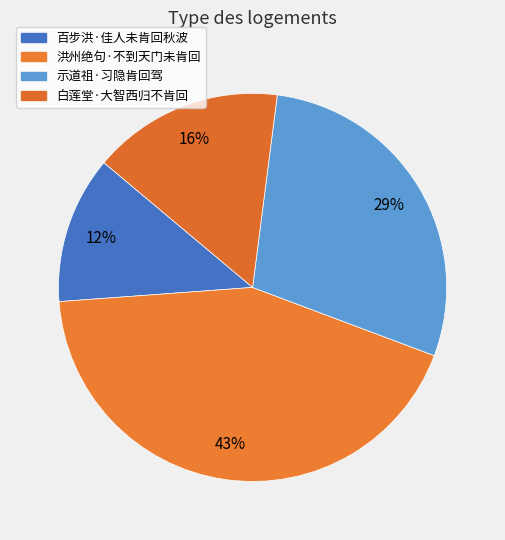

To the nearest percent, what portion does 百步洪·佳人未肯回秋波 represent?

12%